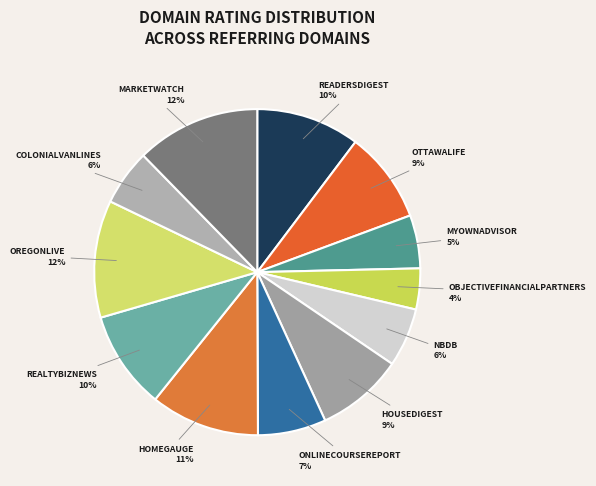

Which category has the biggest portion of the pie?

marketwatch.com